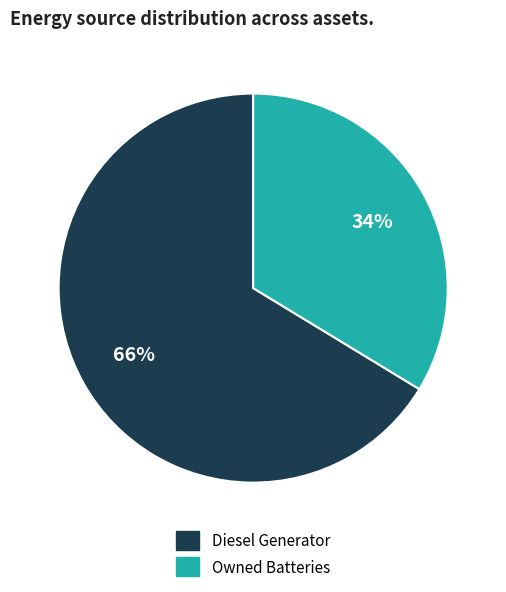

To the nearest percent, what is the average slice percentage?

50%